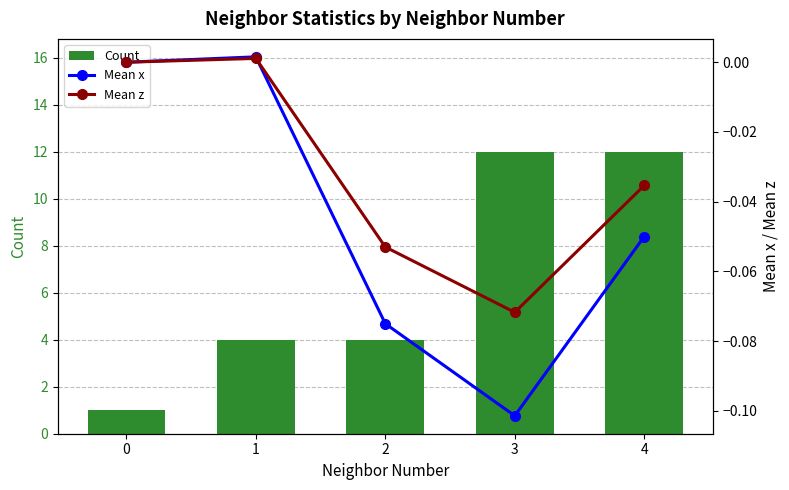

What are all the series names shown in the legend?

Count, Mean x, Mean z